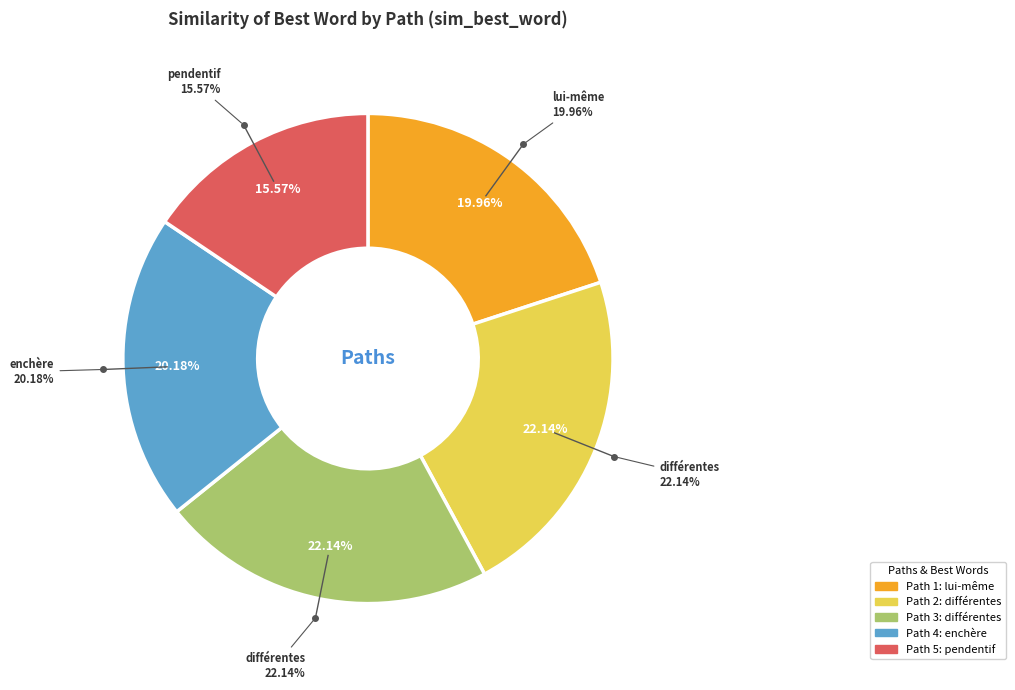

True or false: Path 2 accounts for 22% of the total.

True